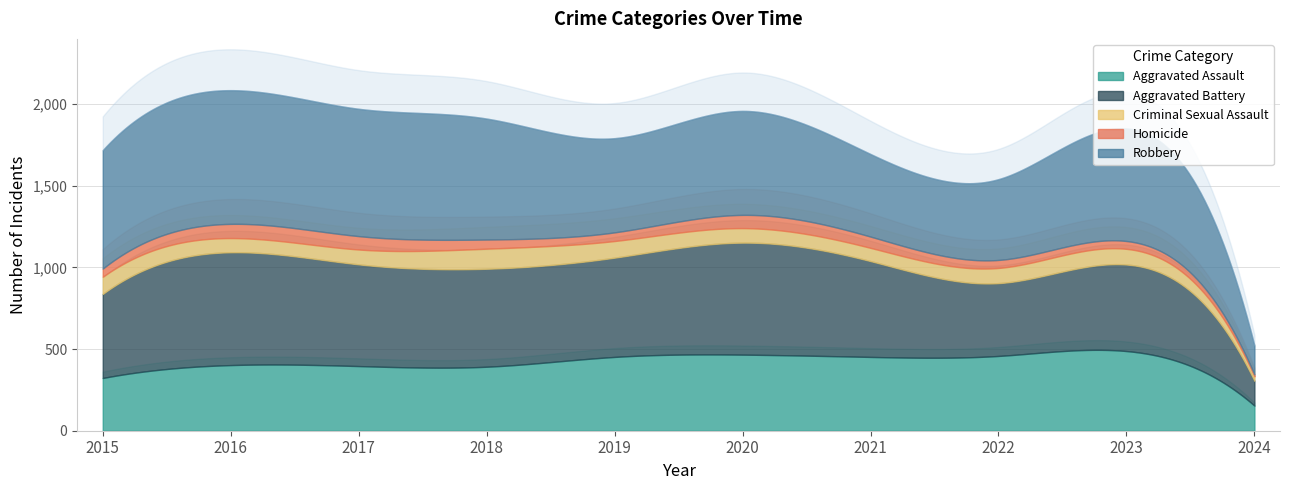

List the series in order of their peak value, lowest first.

Homicide, Criminal Sexual Assault, Aggravated Assault, Aggravated Battery, Robbery